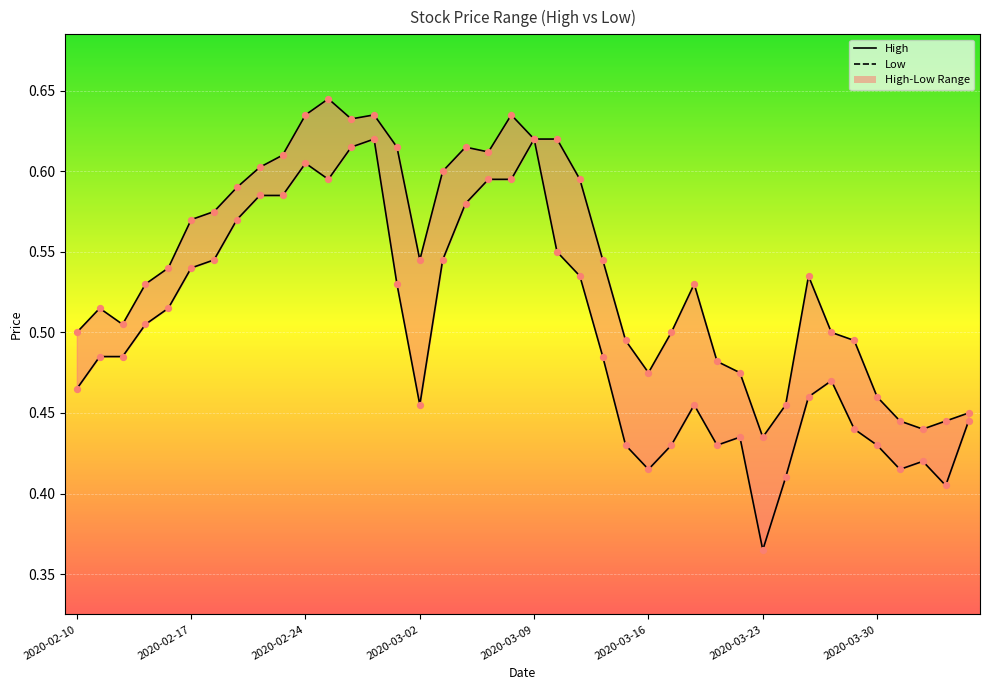

Which series contains the lowest Y value?

Low